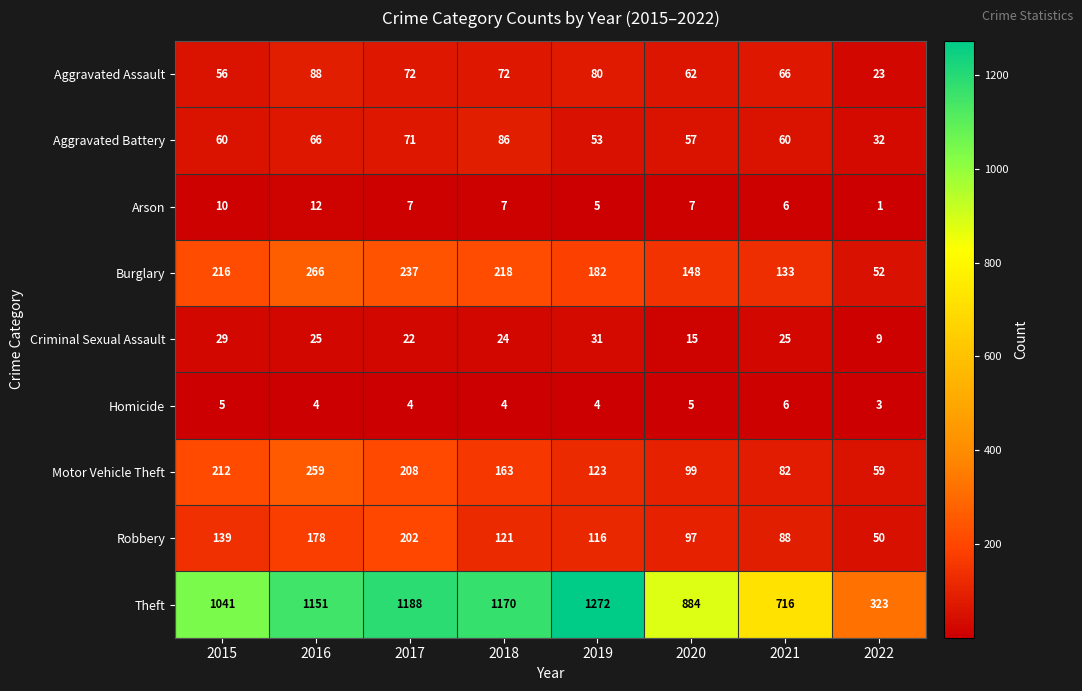

Which series has the largest range (max minus min)?

Theft